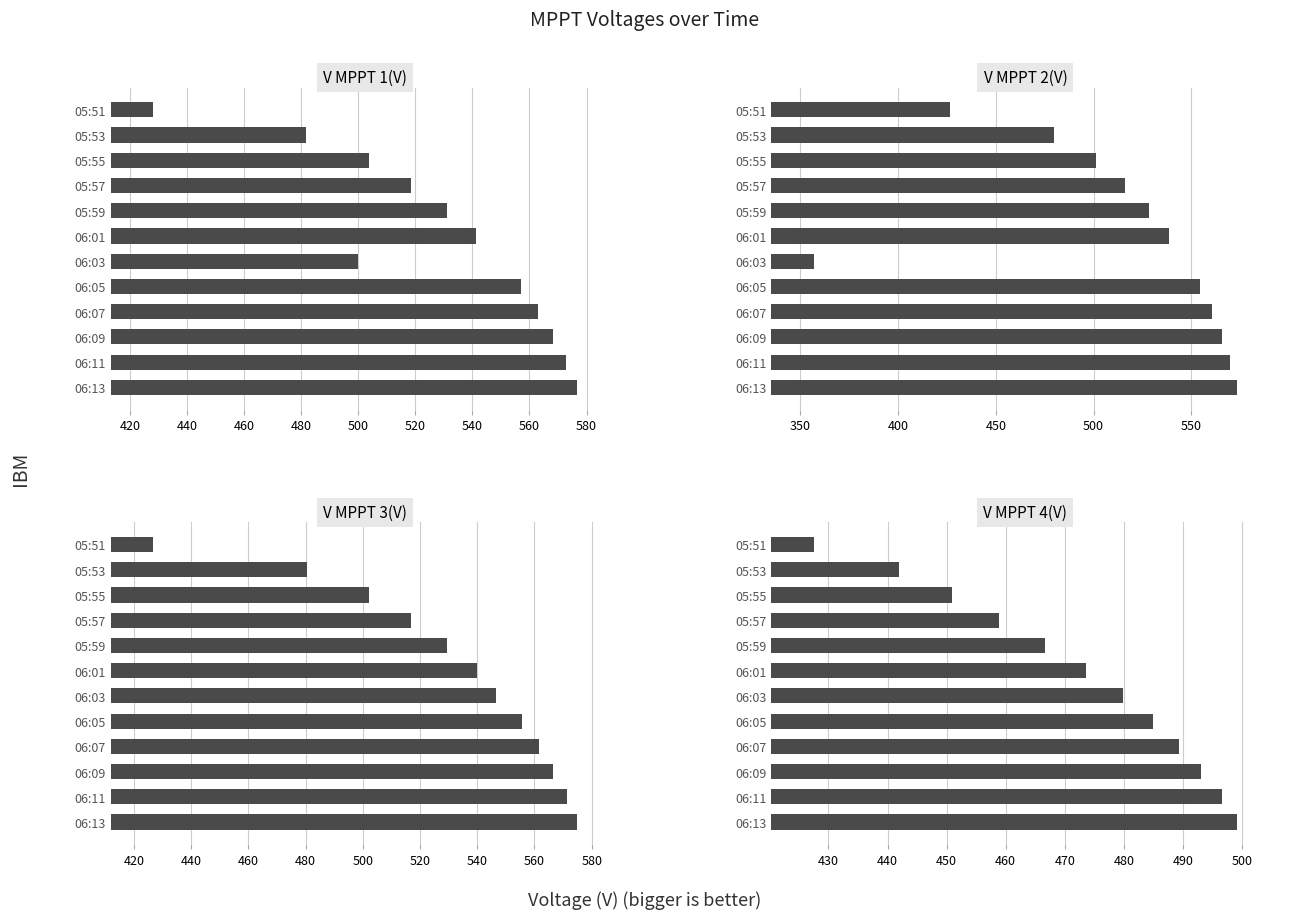

Read the V MPPT 2(V) value at 05:55.

501.4